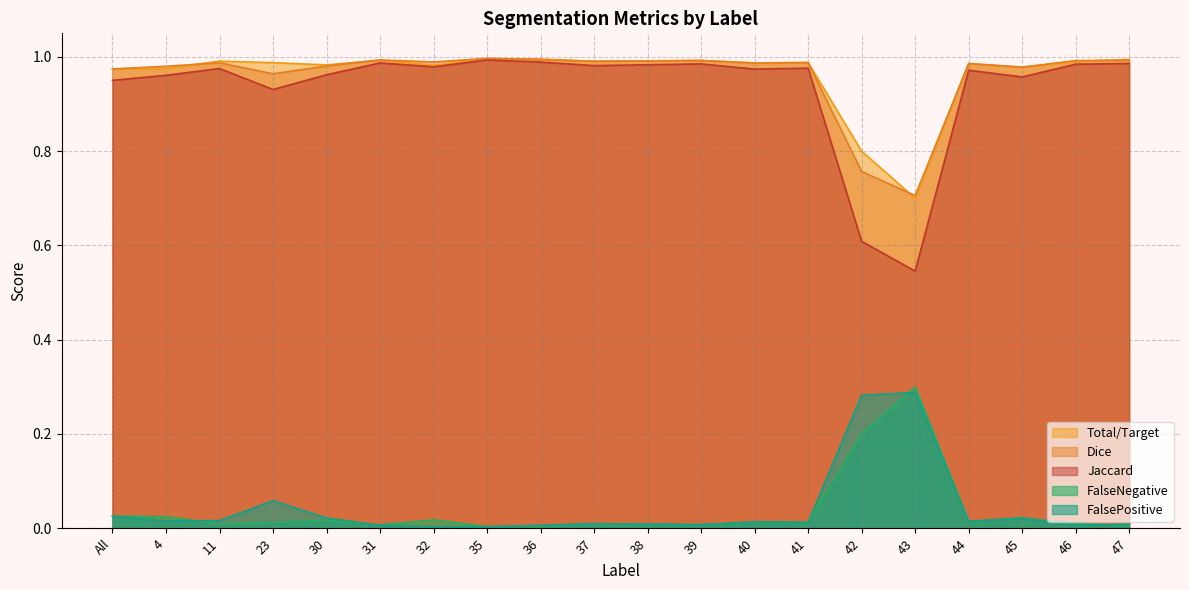

Reading left to right, extract all data points from this chart.

Jaccard: All=1.0	4=1.0	11=1.0	23=0.9	30=1.0	31=1.0	32=1.0	35=1.0	36=1.0	37=1.0	38=1.0	39=1.0	40=1.0	41=1.0	42=0.6	43=0.5	44=1.0	45=1.0	46=1.0	47=1.0
Dice: All=1.0	4=1.0	11=1.0	23=1.0	30=1.0	31=1.0	32=1.0	35=1.0	36=1.0	37=1.0	38=1.0	39=1.0	40=1.0	41=1.0	42=0.8	43=0.7	44=1.0	45=1.0	46=1.0	47=1.0
Total/Target: All=1.0	4=1.0	11=1.0	23=1.0	30=1.0	31=1.0	32=1.0	35=1.0	36=1.0	37=1.0	38=1.0	39=1.0	40=1.0	41=1.0	42=0.8	43=0.7	44=1.0	45=1.0	46=1.0	47=1.0
FalseNegative: All=0.0	4=0.0	11=0.0	23=0.0	30=0.0	31=0.0	32=0.0	35=0.0	36=0.0	37=0.0	38=0.0	39=0.0	40=0.0	41=0.0	42=0.2	43=0.3	44=0.0	45=0.0	46=0.0	47=0.0
FalsePositive: All=0.0	4=0.0	11=0.0	23=0.1	30=0.0	31=0.0	32=0.0	35=0.0	36=0.0	37=0.0	38=0.0	39=0.0	40=0.0	41=0.0	42=0.3	43=0.3	44=0.0	45=0.0	46=0.0	47=0.0